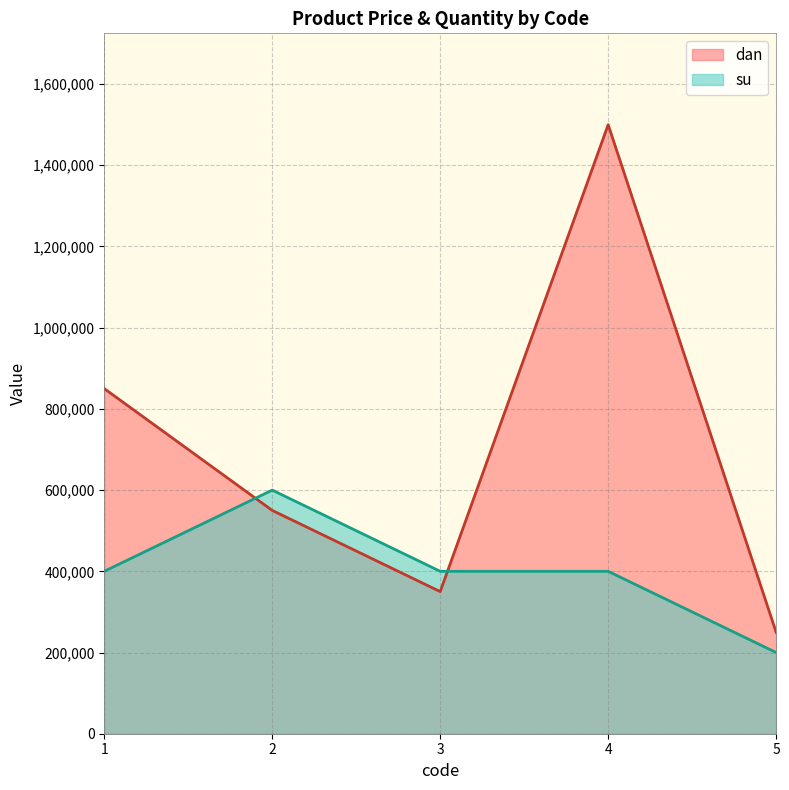

Reading left to right, transcribe all the data shown in this chart.

dan: 850000	550000	350000	1500000	250000
su: 400000	600000	400000	400000	200000